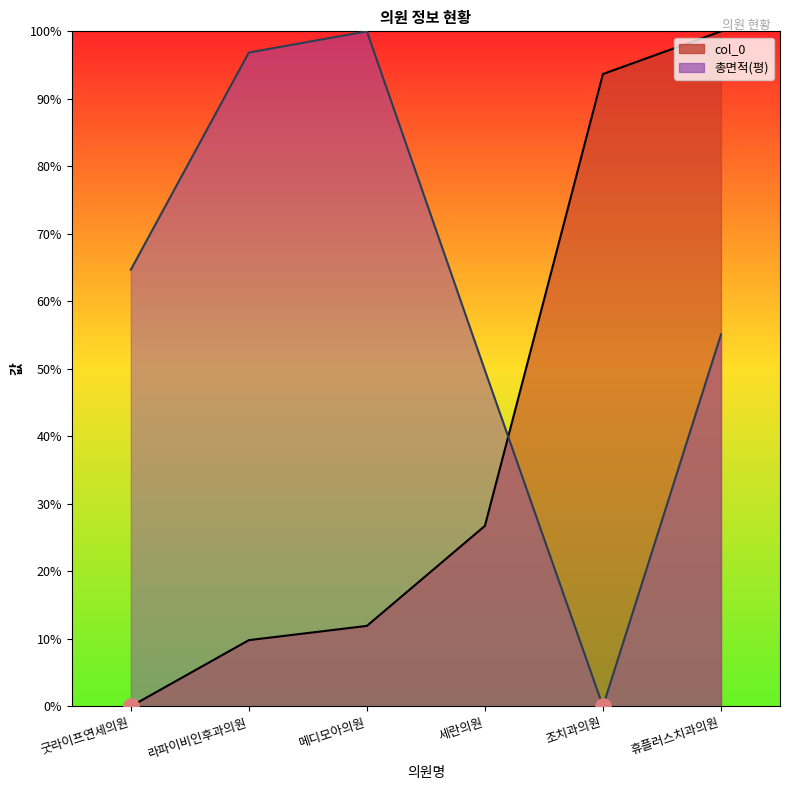

Which series contains the lowest Y value?

col_0